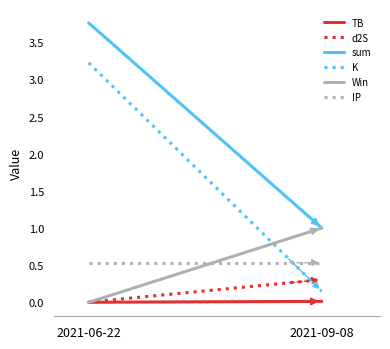

What position from the right is 2021-09-08?

1